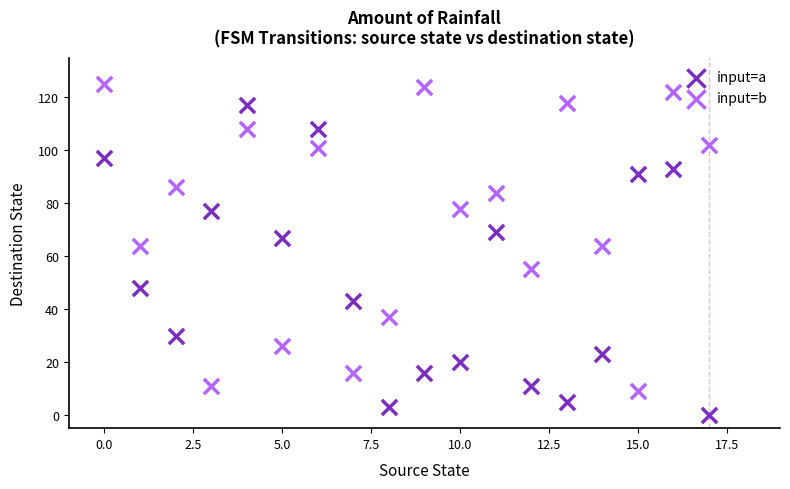

What are all the series names shown in the legend?

input=a, input=b